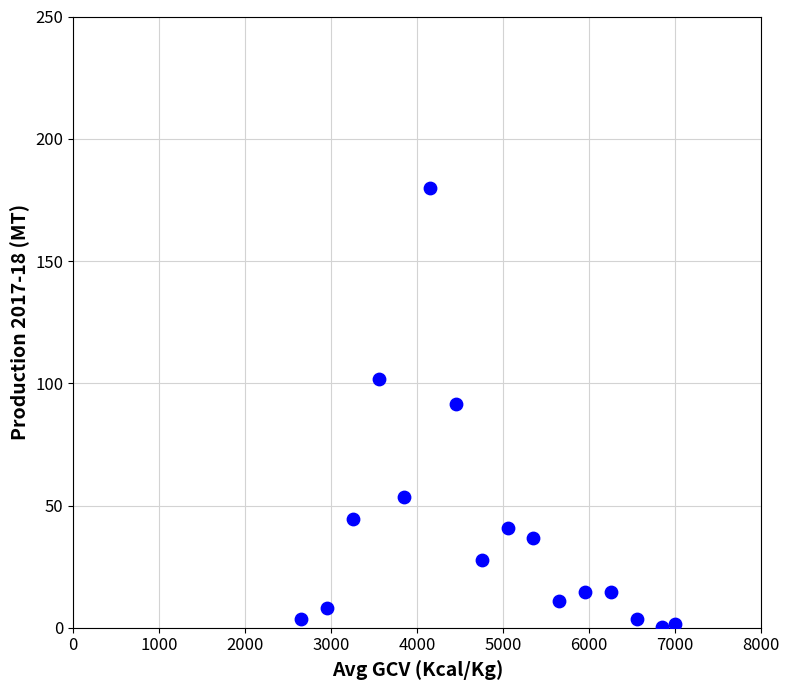

What is the range of Y values (max minus min)?

179.7